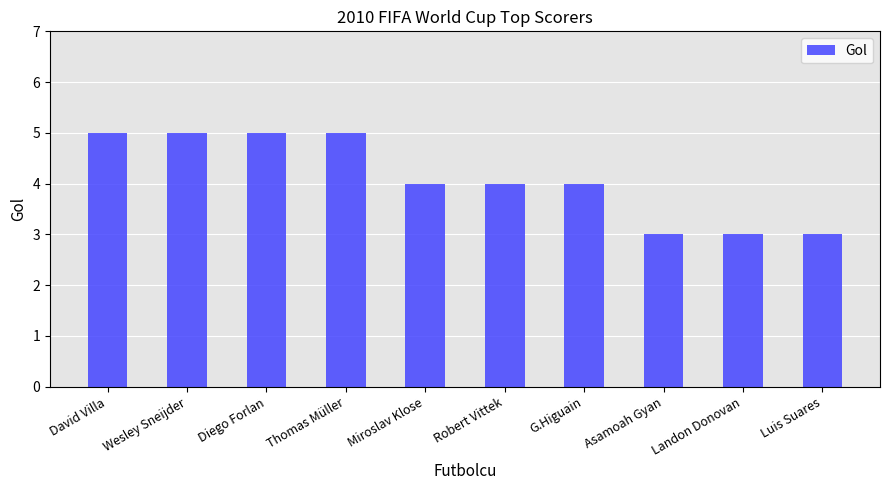

What is the minimum value shown in the chart?

3